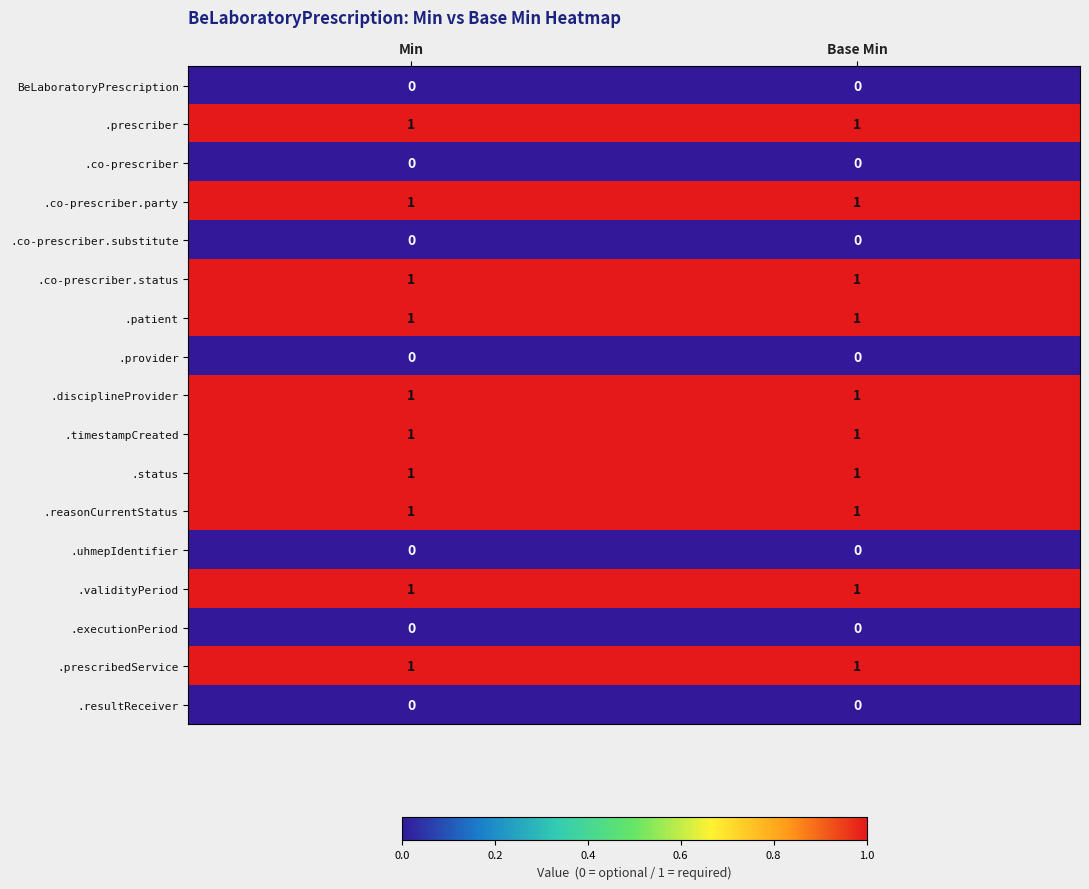

The value of .prescriber at Min is 1. True or false?

True